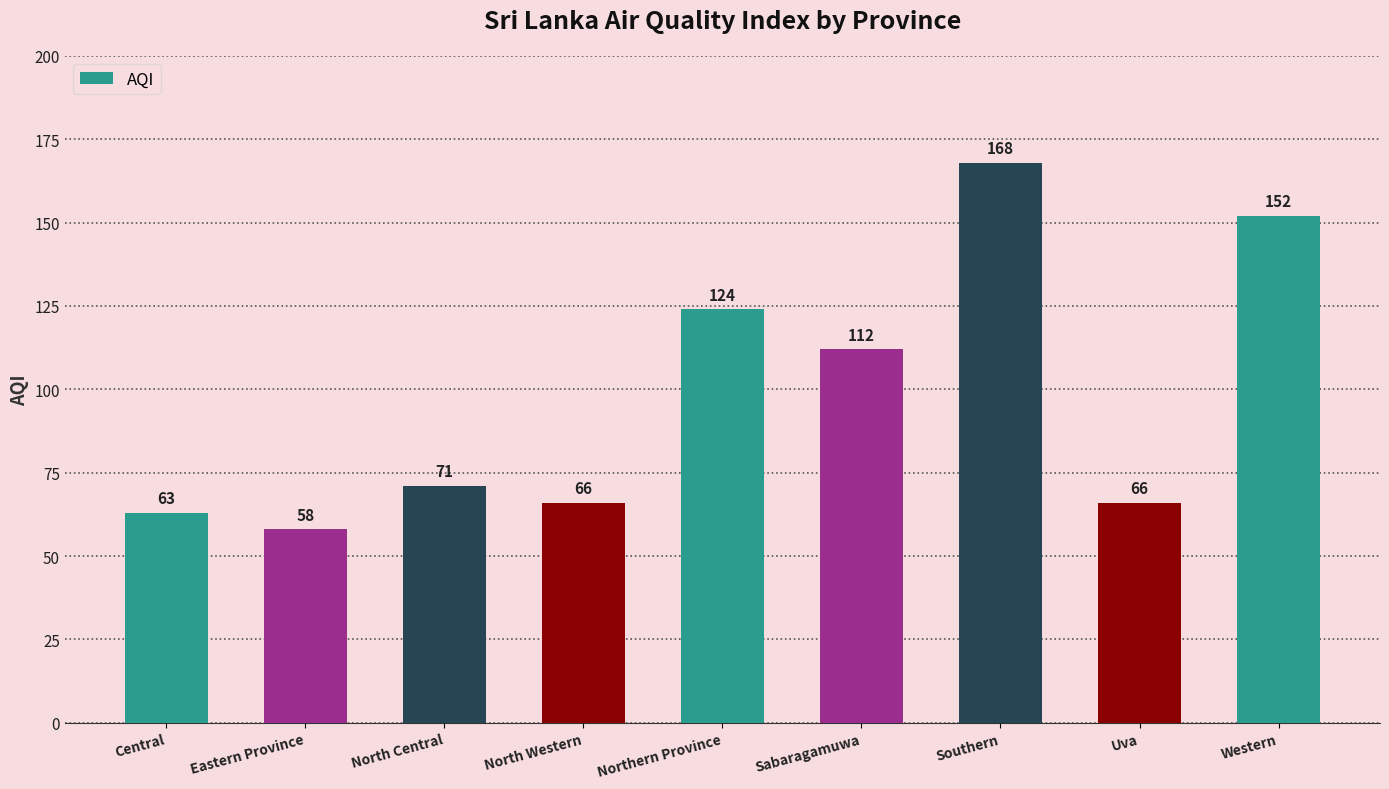

Reading left to right, extract all data points from this chart.

Central=63	Eastern Province=58	North Central=71	North Western=66	Northern Province=124	Sabaragamuwa=112	Southern=168	Uva=66	Western=152